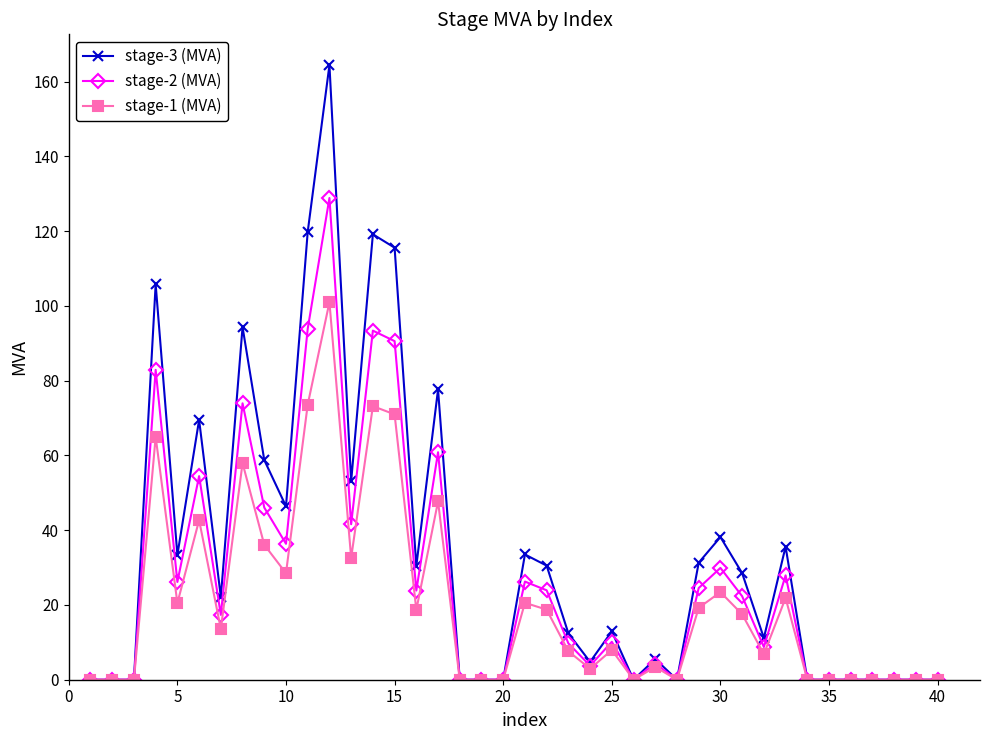

What is the maximum value shown in the chart?

164.5